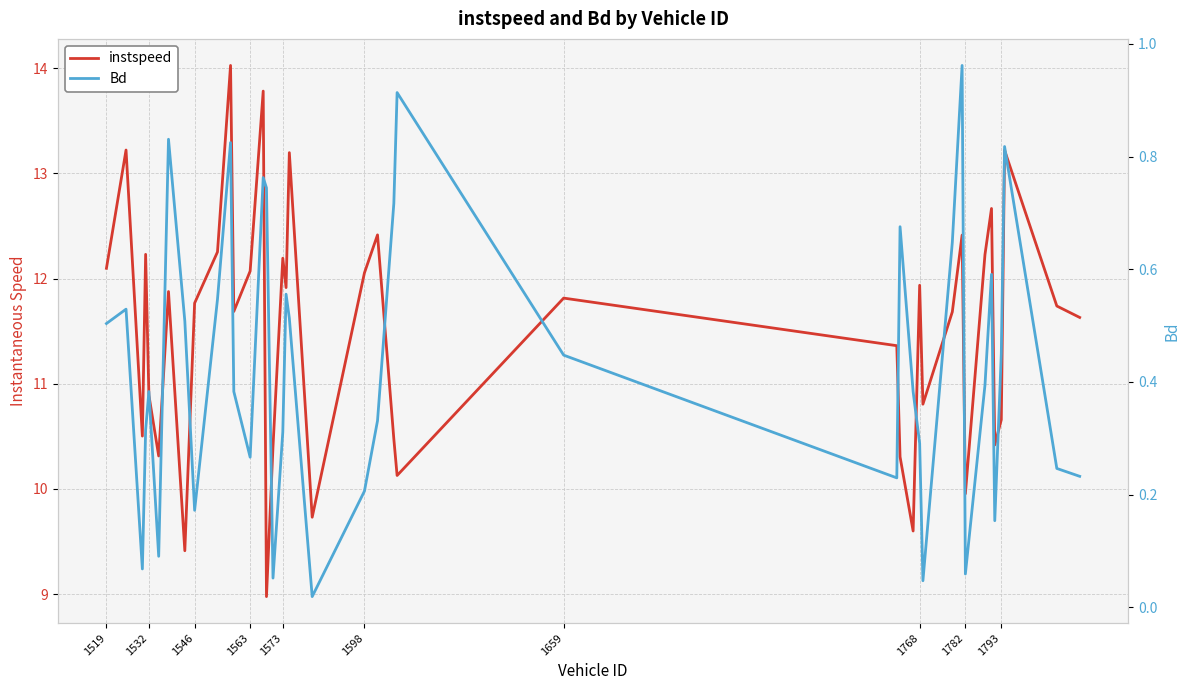

True or false: instspeed and Bd intersect in this chart.

False